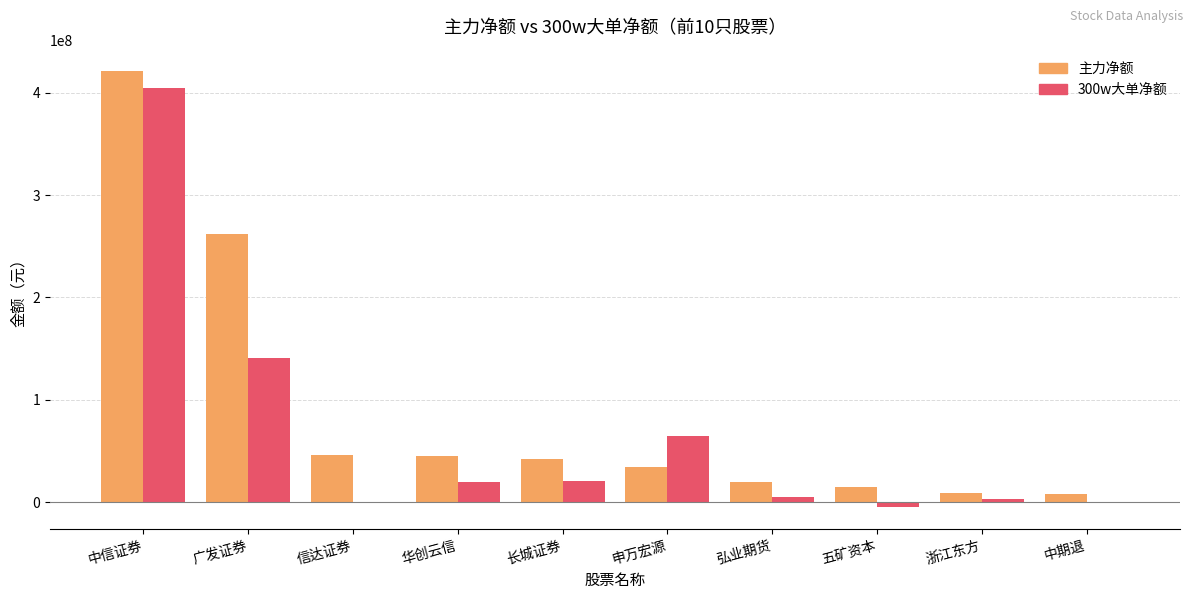

What is the average value of the 300w大单净额 series?

65497063